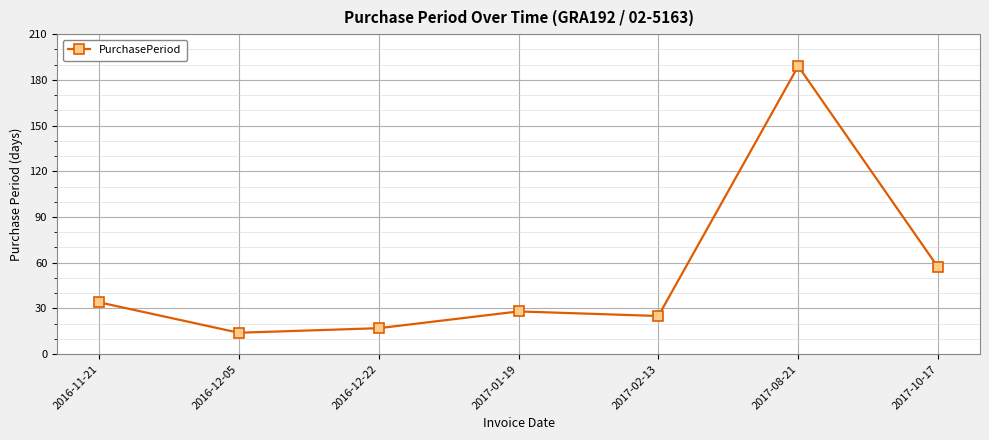

How many points are lower than both their immediate neighbors (excluding endpoints)?

2